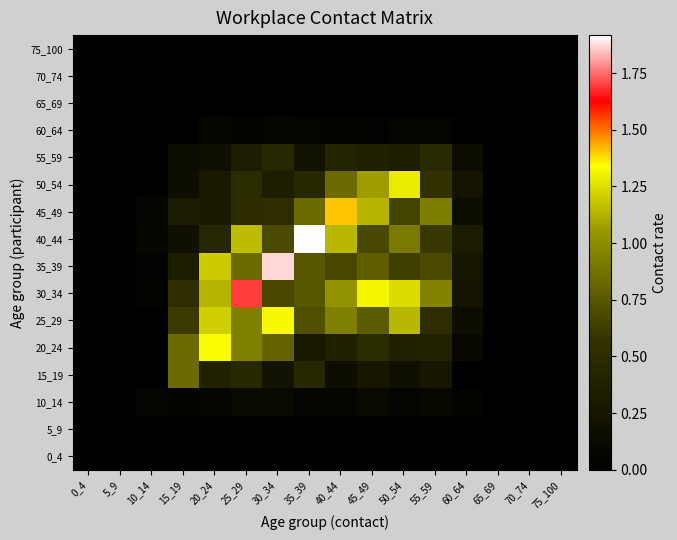

Reading left to right, what are all the values shown in this chart?

0_4: 0_4=0.0	5_9=0.0	10_14=0.0	15_19=0.0	20_24=0.0	25_29=0.0	30_34=0.0	35_39=0.0	40_44=0.0	45_49=0.0	50_54=0.0	55_59=0.0	60_64=0.0	65_69=0.0	70_74=0.0	75_100=0.0
5_9: 0_4=0.0	5_9=0.0	10_14=0.0	15_19=0.0	20_24=0.0	25_29=0.0	30_34=0.0	35_39=0.0	40_44=0.0	45_49=0.0	50_54=0.0	55_59=0.0	60_64=0.0	65_69=0.0	70_74=0.0	75_100=0.0
10_14: 0_4=0.0	5_9=0.0	10_14=0.1	15_19=0.0	20_24=0.1	25_29=0.1	30_34=0.1	35_39=0.1	40_44=0.1	45_49=0.1	50_54=0.0	55_59=0.1	60_64=0.0	65_69=0.0	70_74=0.0	75_100=0.0
15_19: 0_4=0.0	5_9=0.0	10_14=0.0	15_19=0.8	20_24=0.4	25_29=0.4	30_34=0.2	35_39=0.5	40_44=0.2	45_49=0.3	50_54=0.2	55_59=0.3	60_64=0.0	65_69=0.0	70_74=0.0	75_100=0.0
20_24: 0_4=0.0	5_9=0.0	10_14=0.0	15_19=0.8	20_24=1.3	25_29=0.9	30_34=0.8	35_39=0.3	40_44=0.4	45_49=0.5	50_54=0.4	55_59=0.4	60_64=0.1	65_69=0.0	70_74=0.0	75_100=0.0
25_29: 0_4=0.0	5_9=0.0	10_14=0.0	15_19=0.6	20_24=1.2	25_29=0.9	30_34=1.3	35_39=0.7	40_44=0.9	45_49=0.8	50_54=1.1	55_59=0.5	60_64=0.2	65_69=0.0	70_74=0.0	75_100=0.0
30_34: 0_4=0.0	5_9=0.0	10_14=0.0	15_19=0.5	20_24=1.1	25_29=1.7	30_34=0.7	35_39=0.7	40_44=1.0	45_49=1.3	50_54=1.2	55_59=1.0	60_64=0.2	65_69=0.0	70_74=0.0	75_100=0.0
35_39: 0_4=0.0	5_9=0.0	10_14=0.0	15_19=0.3	20_24=1.2	25_29=0.8	30_34=1.9	35_39=0.7	40_44=0.7	45_49=0.8	50_54=0.6	55_59=0.7	60_64=0.3	65_69=0.0	70_74=0.0	75_100=0.0
40_44: 0_4=0.0	5_9=0.0	10_14=0.1	15_19=0.2	20_24=0.4	25_29=1.2	30_34=0.7	35_39=1.9	40_44=1.1	45_49=0.7	50_54=0.9	55_59=0.6	60_64=0.3	65_69=0.0	70_74=0.0	75_100=0.0
45_49: 0_4=0.0	5_9=0.0	10_14=0.0	15_19=0.3	20_24=0.3	25_29=0.5	30_34=0.5	35_39=0.8	40_44=1.4	45_49=1.1	50_54=0.7	55_59=0.9	60_64=0.1	65_69=0.0	70_74=0.0	75_100=0.0
50_54: 0_4=0.0	5_9=0.0	10_14=0.0	15_19=0.2	20_24=0.3	25_29=0.5	30_34=0.3	35_39=0.5	40_44=0.8	45_49=1.1	50_54=1.3	55_59=0.6	60_64=0.2	65_69=0.0	70_74=0.0	75_100=0.0
55_59: 0_4=0.0	5_9=0.0	10_14=0.0	15_19=0.1	20_24=0.2	25_29=0.3	30_34=0.4	35_39=0.2	40_44=0.4	45_49=0.4	50_54=0.3	55_59=0.5	60_64=0.1	65_69=0.0	70_74=0.0	75_100=0.0
60_64: 0_4=0.0	5_9=0.0	10_14=0.0	15_19=0.0	20_24=0.1	25_29=0.0	30_34=0.1	35_39=0.0	40_44=0.0	45_49=0.0	50_54=0.1	55_59=0.1	60_64=0.0	65_69=0.0	70_74=0.0	75_100=0.0
65_69: 0_4=0.0	5_9=0.0	10_14=0.0	15_19=0.0	20_24=0.0	25_29=0.0	30_34=0.0	35_39=0.0	40_44=0.0	45_49=0.0	50_54=0.0	55_59=0.0	60_64=0.0	65_69=0.0	70_74=0.0	75_100=0.0
70_74: 0_4=0.0	5_9=0.0	10_14=0.0	15_19=0.0	20_24=0.0	25_29=0.0	30_34=0.0	35_39=0.0	40_44=0.0	45_49=0.0	50_54=0.0	55_59=0.0	60_64=0.0	65_69=0.0	70_74=0.0	75_100=0.0
75_100: 0_4=0.0	5_9=0.0	10_14=0.0	15_19=0.0	20_24=0.0	25_29=0.0	30_34=0.0	35_39=0.0	40_44=0.0	45_49=0.0	50_54=0.0	55_59=0.0	60_64=0.0	65_69=0.0	70_74=0.0	75_100=0.0